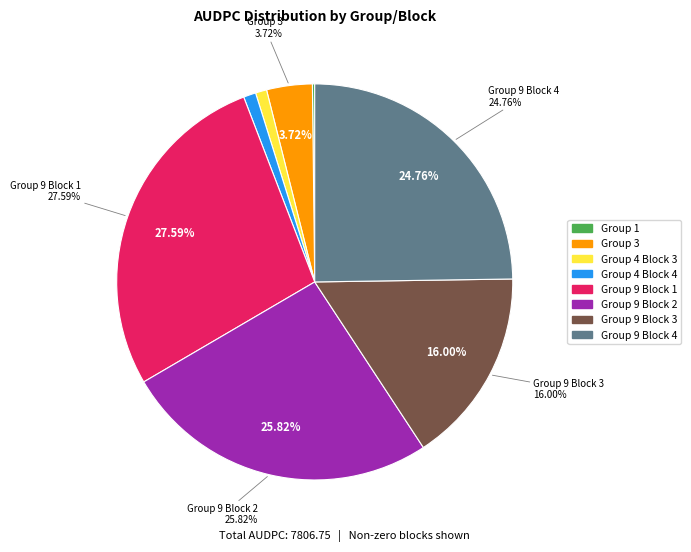

What is the smallest slice in the pie chart?

Group 1